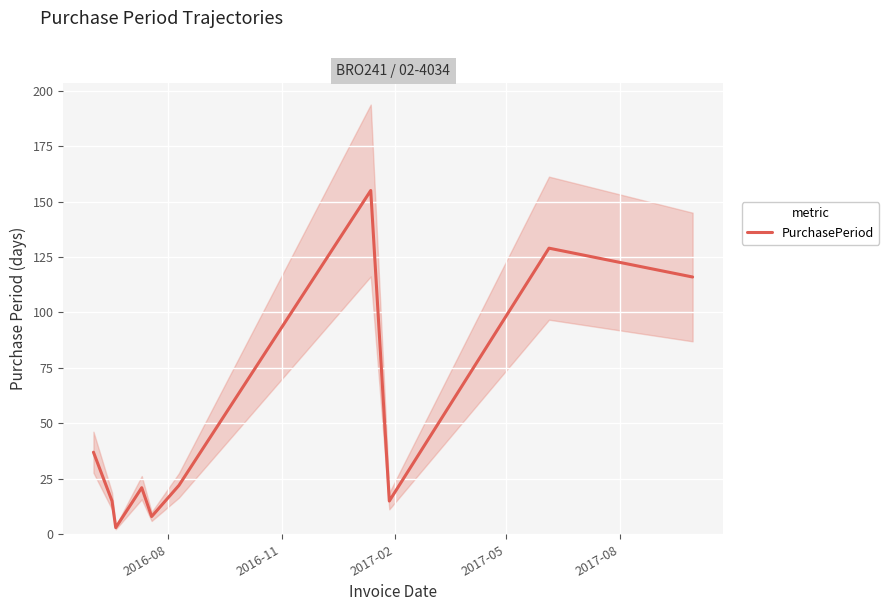

Where does the data first go above 22?

2016-08